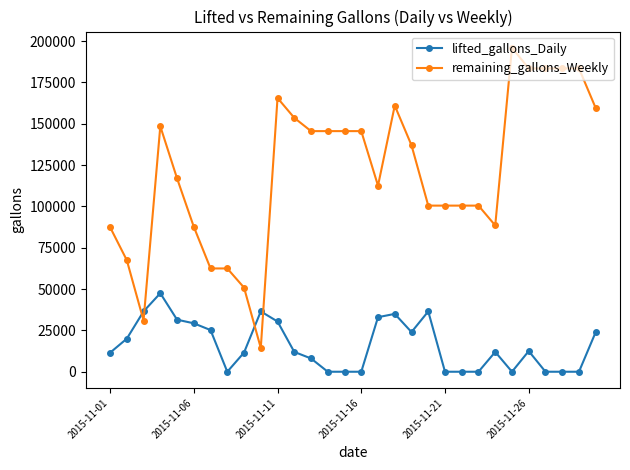

Rank the series by their maximum value, from highest to lowest.

remaining_gallons_Weekly, lifted_gallons_Daily